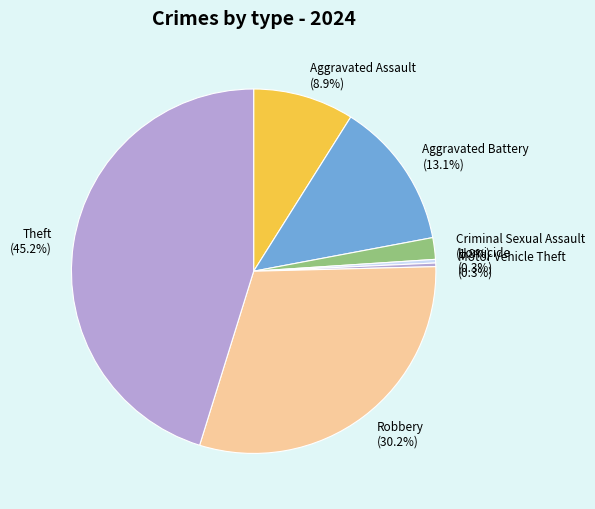

What percentage is the Theft slice, to the nearest percent?

45%